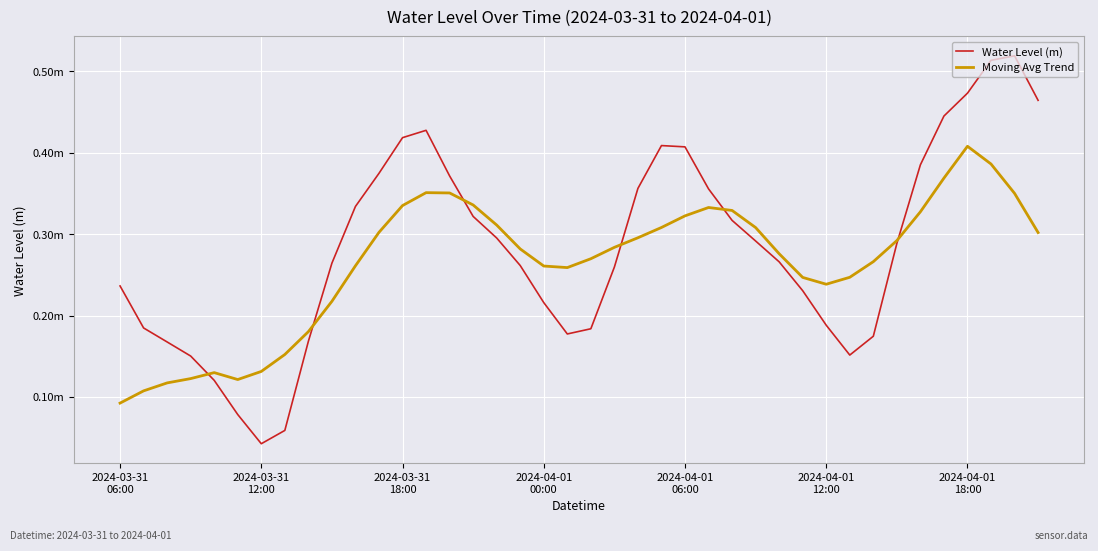

What are all the series names shown in the legend?

Water Level (m), Moving Avg Trend